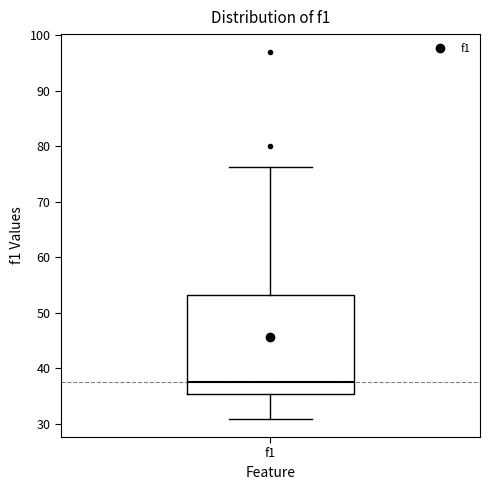

Where does the median line of the box for f1 sit on the y-axis? The values are not printed on the chart, so give them approximately, as read against the axis.

37